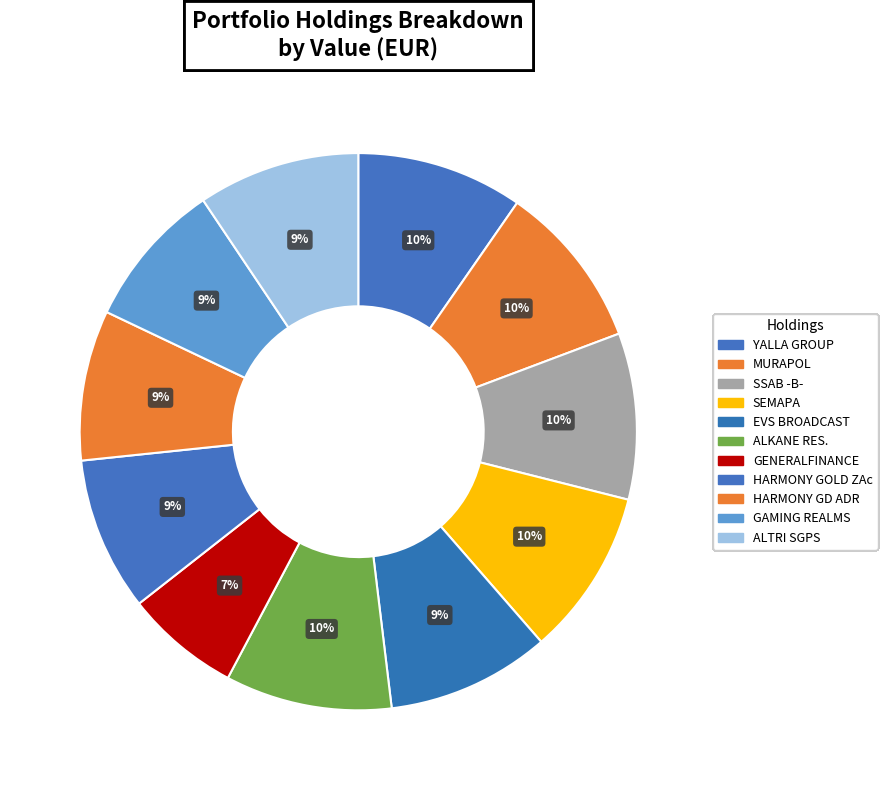

Count the number of slices in the pie.

11